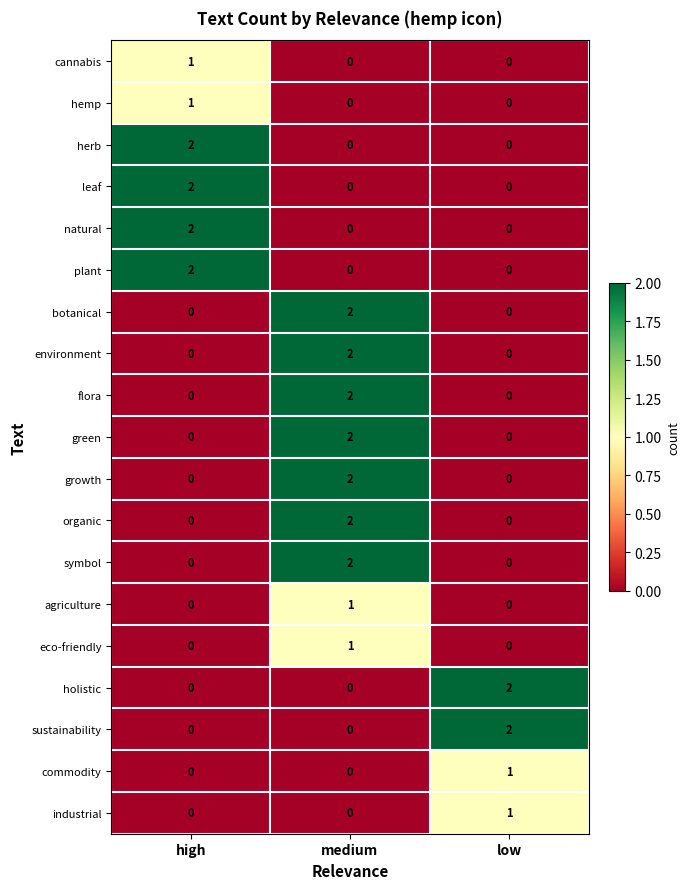

Is it true that botanical equals 1 at medium?

False